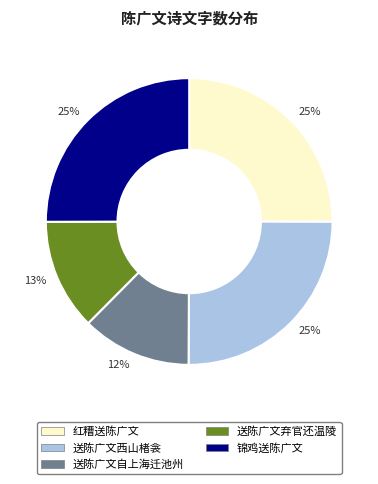

Is there a majority slice in this chart?

No